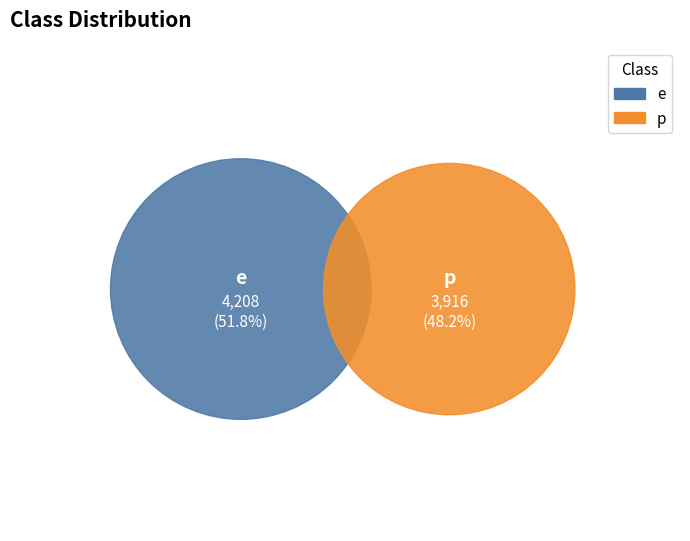

What percentage is the p slice, to the nearest percent?

48%